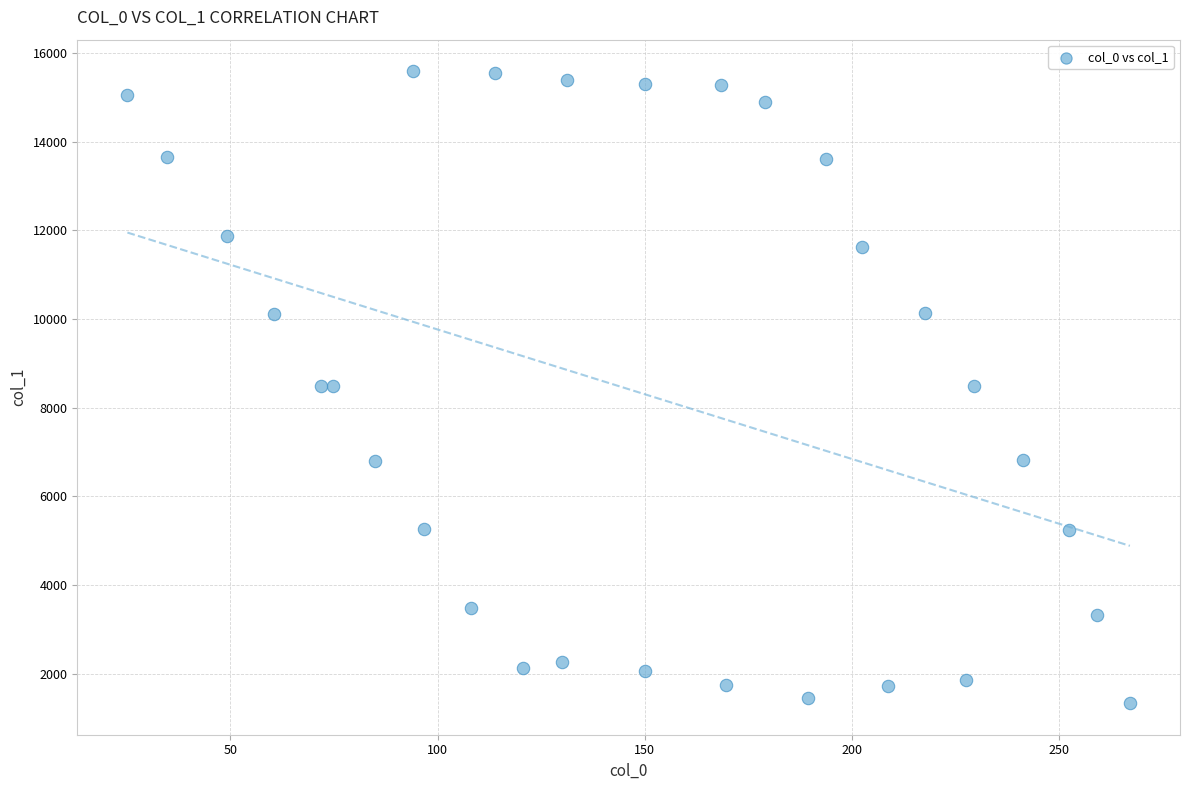

What is the range of X values (max minus min)?

241.8